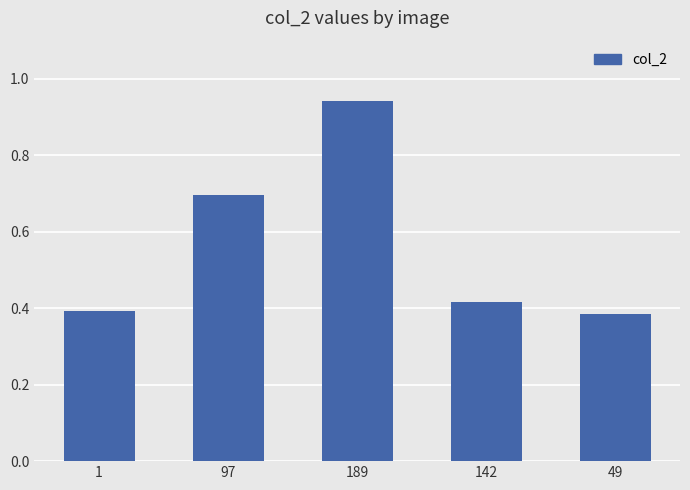

The chart shows a value of 0.6 at 49. True or false?

False